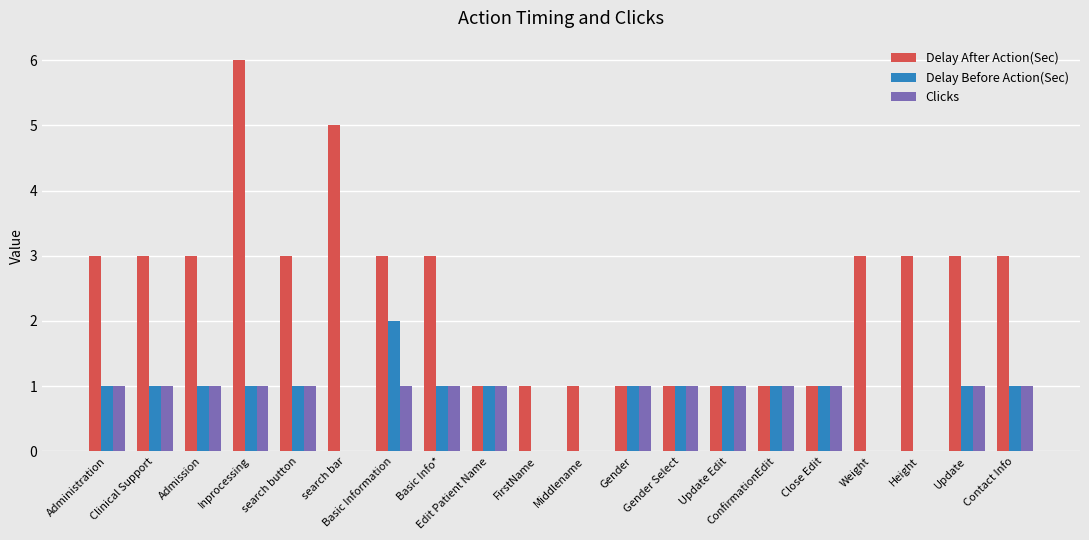

True or false: Delay After Action(Sec) has a value of 1 at Middlename.

True